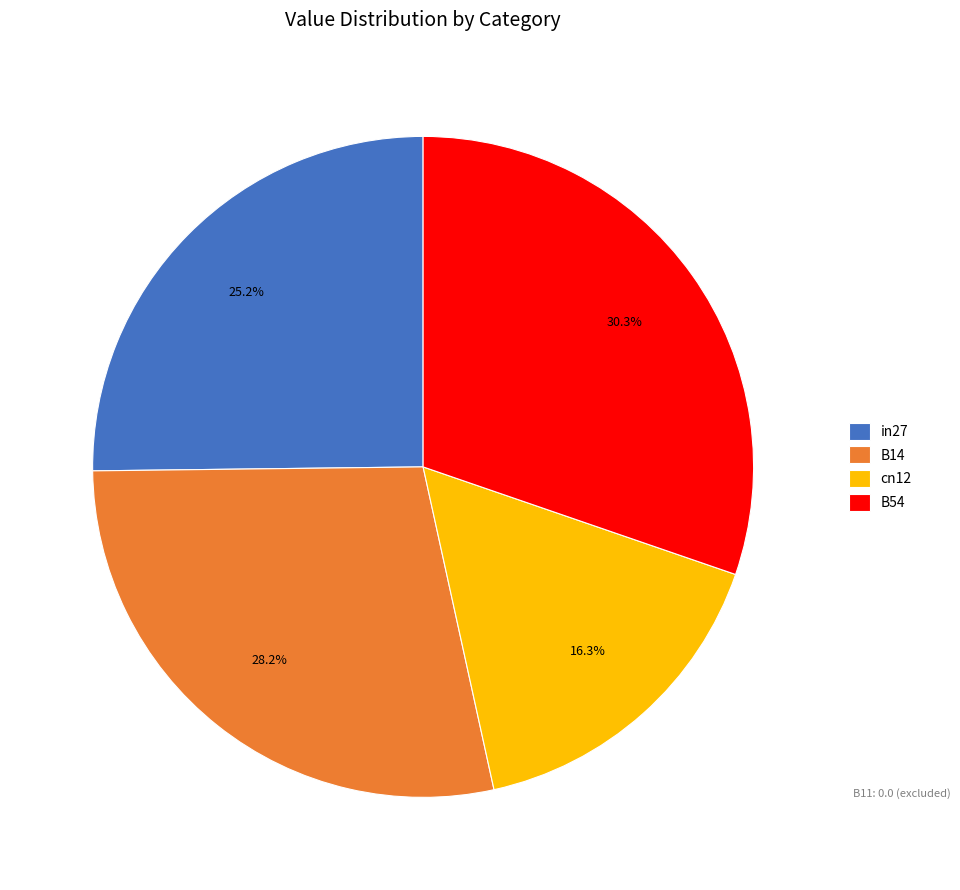

What is the ratio of the value at in27 to the value at B54?

0.8